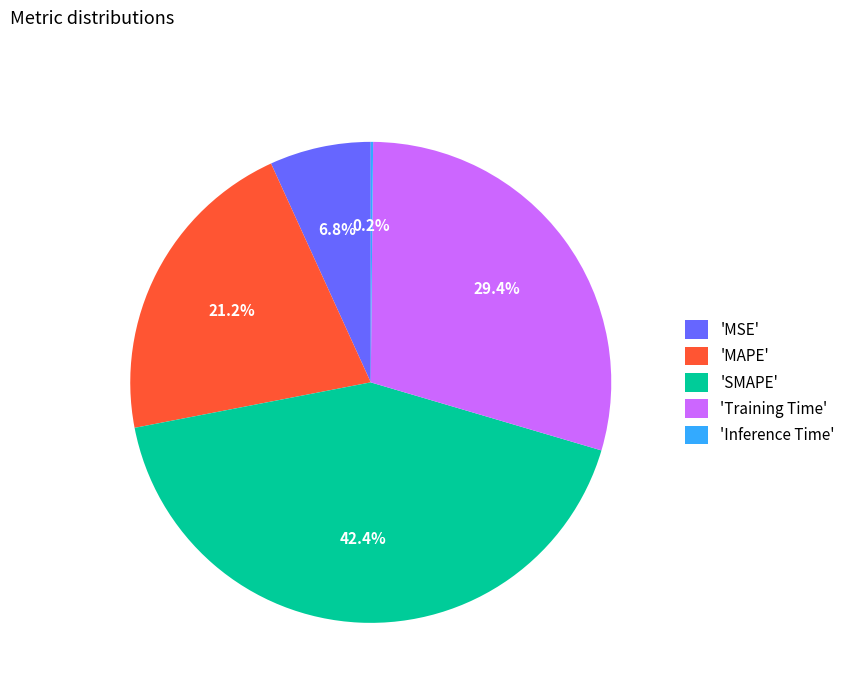

Which category has the biggest portion of the pie?

'SMAPE'